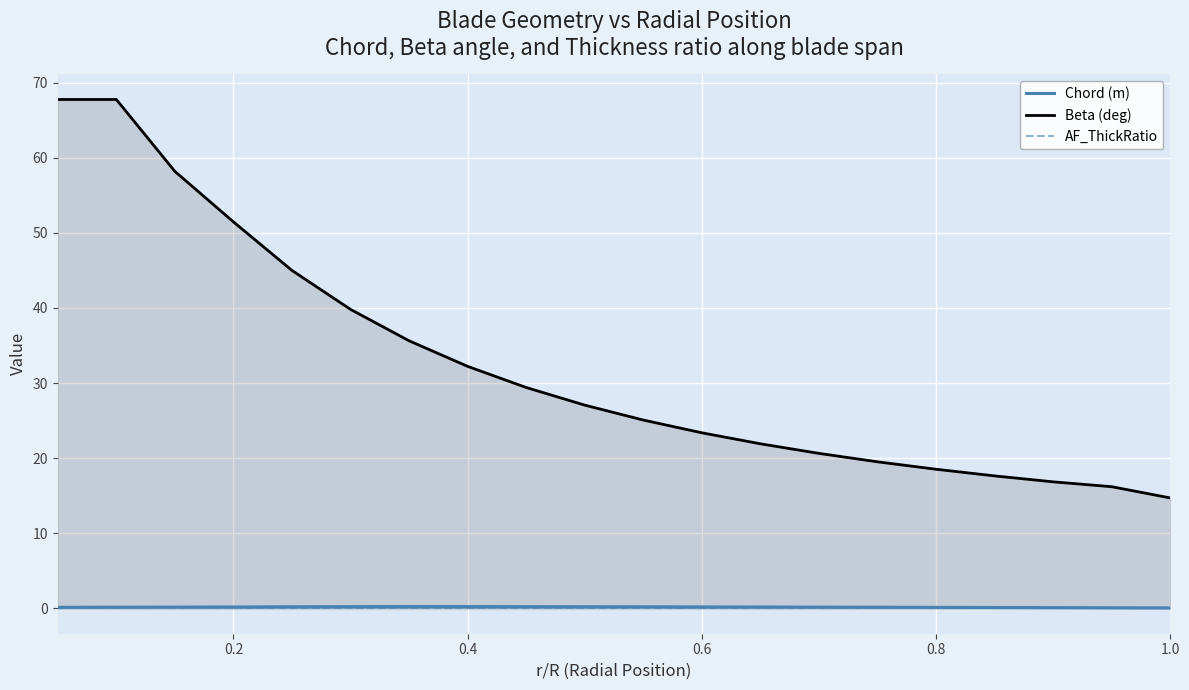

What is the greatest value displayed?

67.8